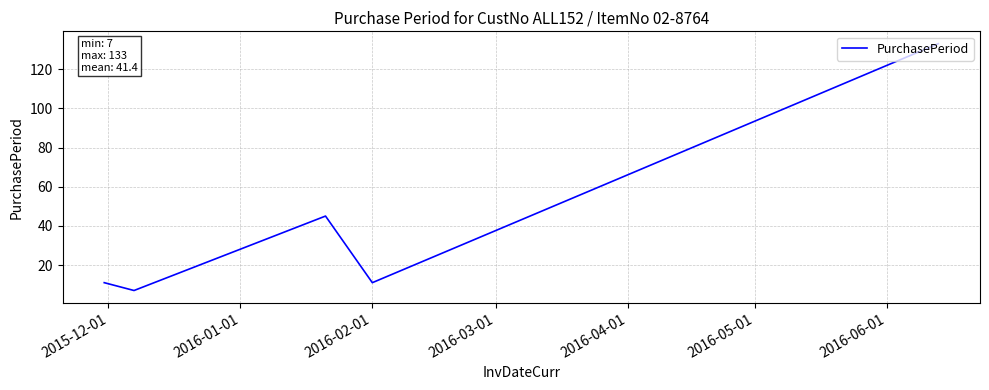

What is the difference between the maximum and minimum values?

126